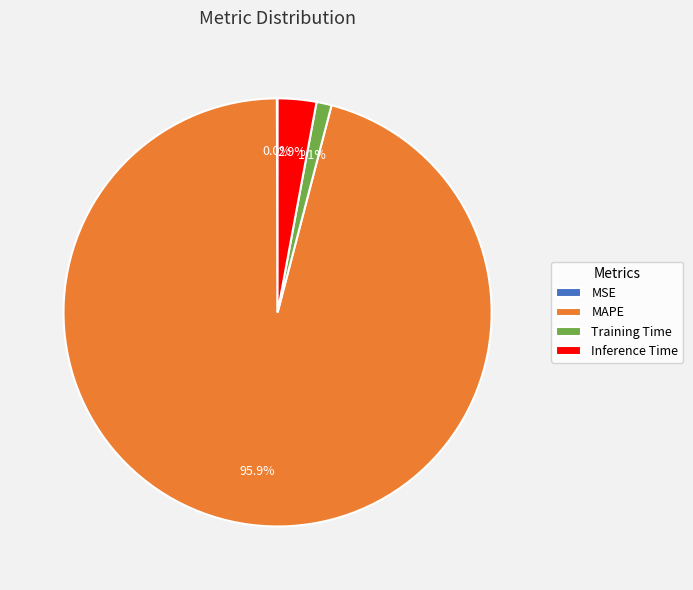

How much of the chart is everything except MAPE?

4.1%